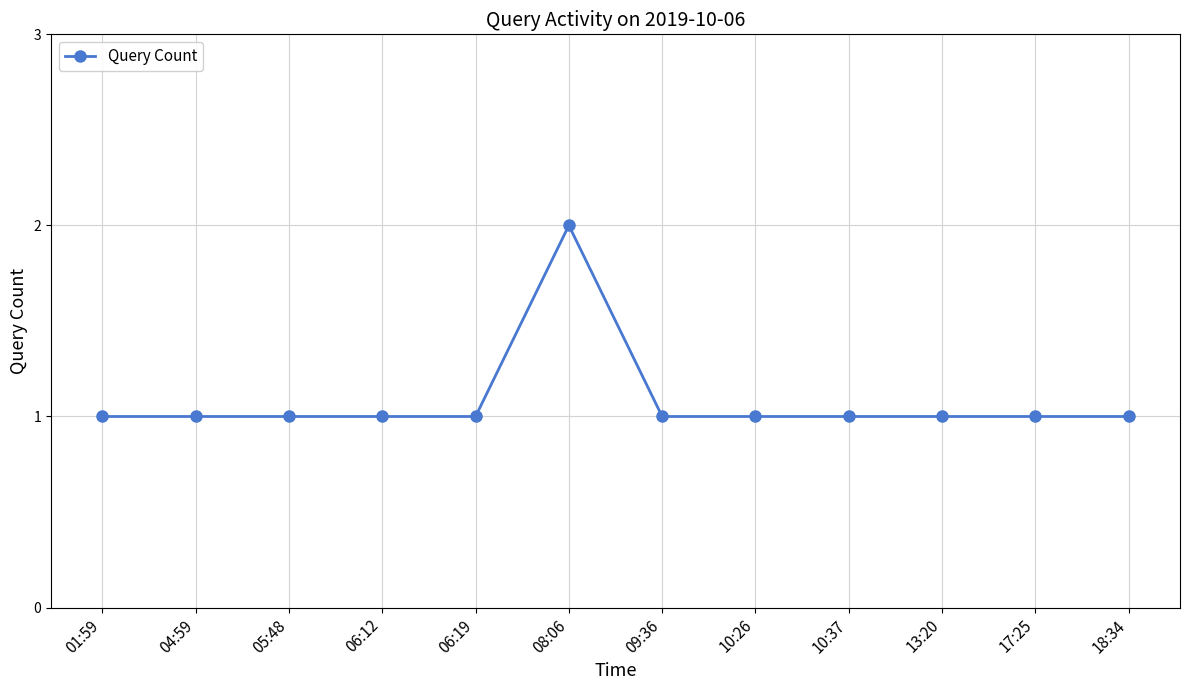

What is the difference between the maximum and minimum values?

1